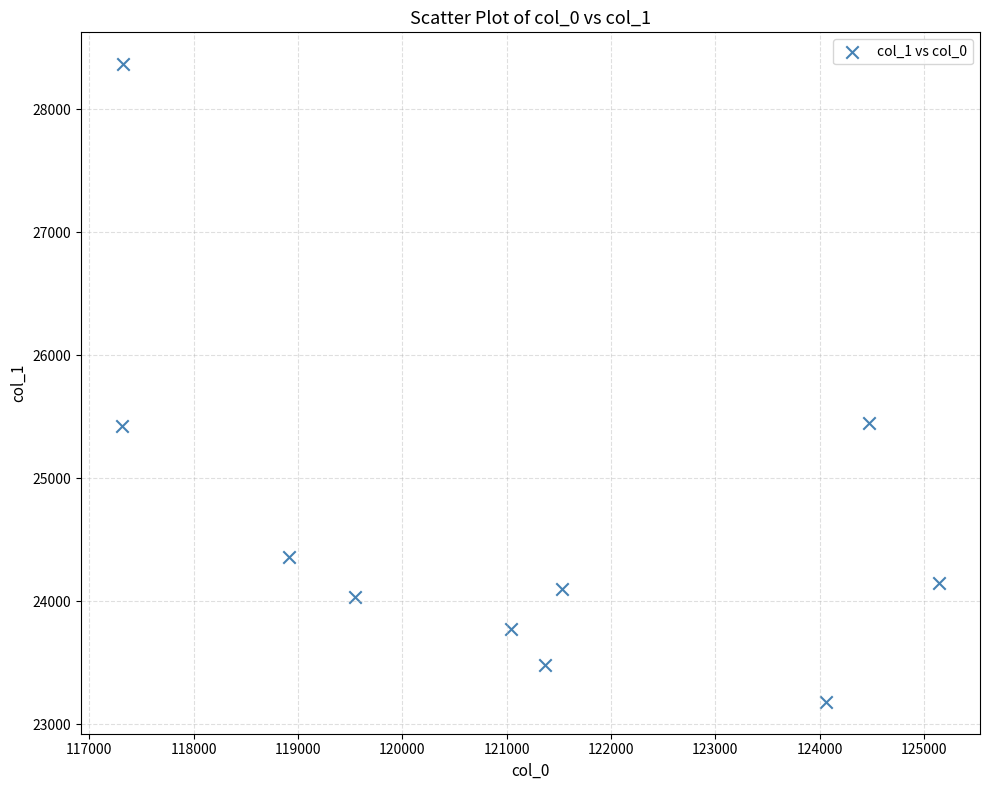

What is the average Y value?

24632.1